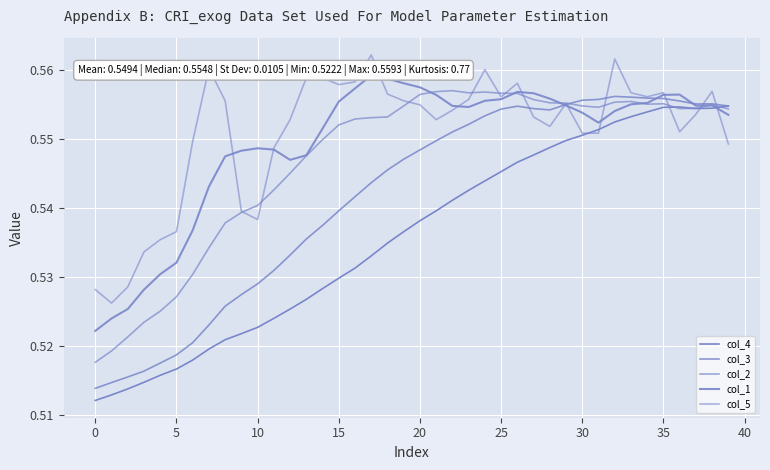

What is the value of the col_1 point at the 4th from the left?

0.5